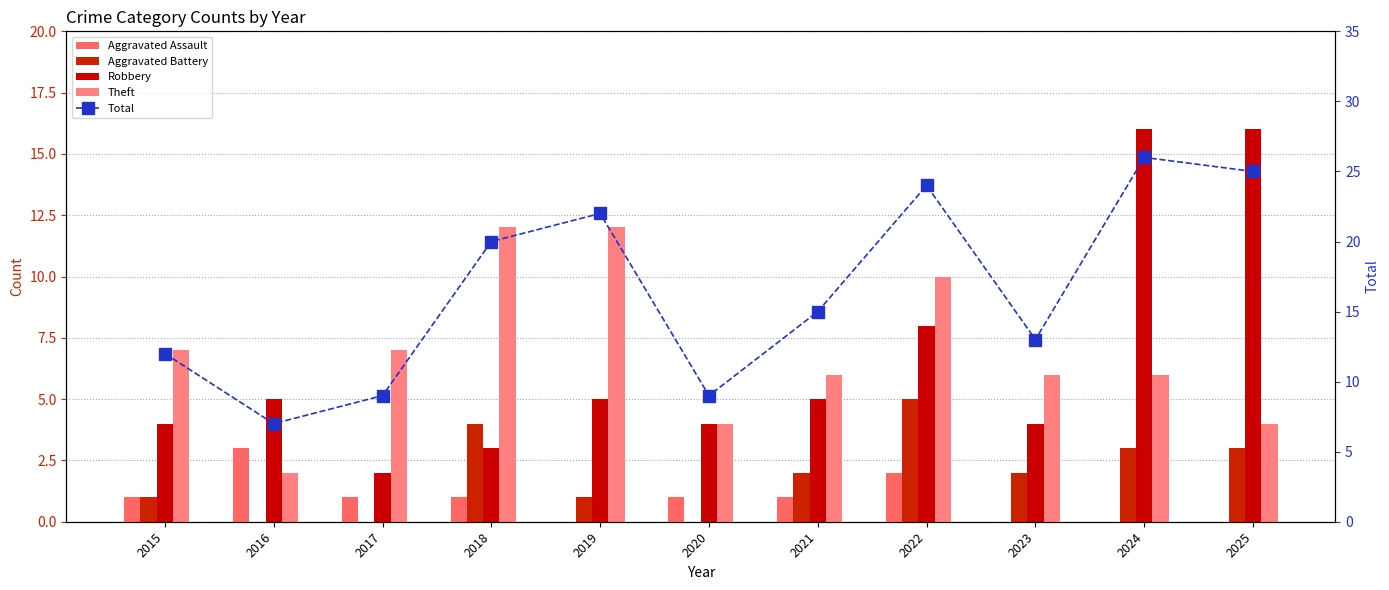

Which has a higher value, 2017 or 2024?

2017